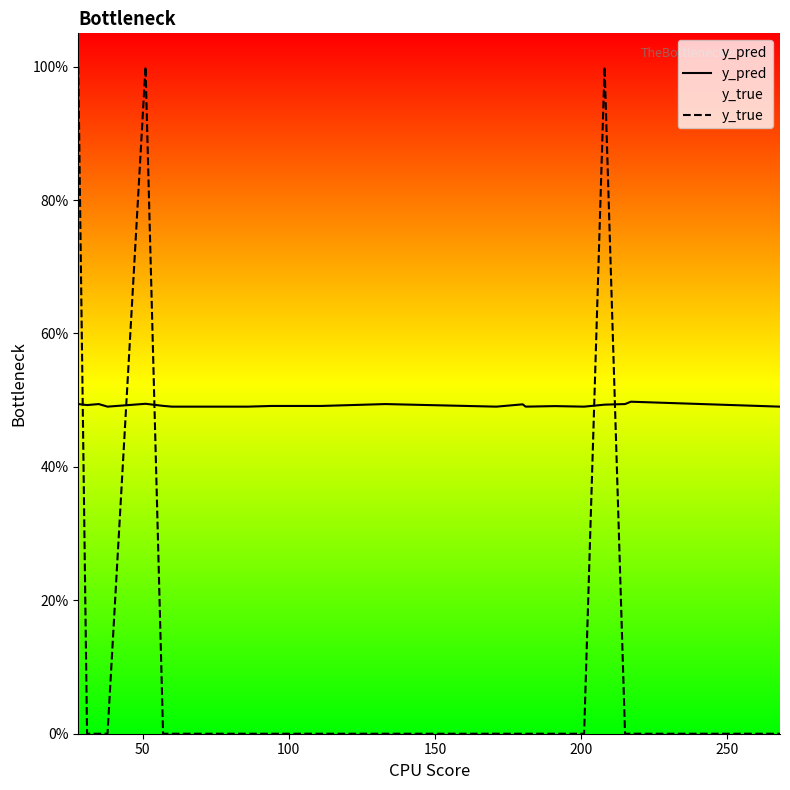

Is the value of y_pred at 14 greater than the value of y_true at 18?

Yes